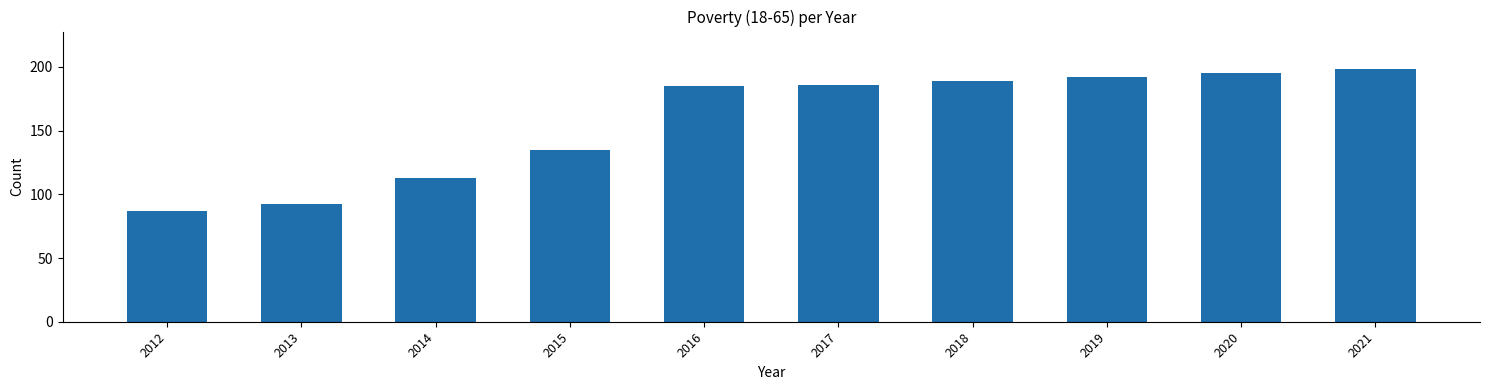

Reading left to right, transcribe all the data shown in this chart.

87	92	113	135	185	186	189	192	195	198